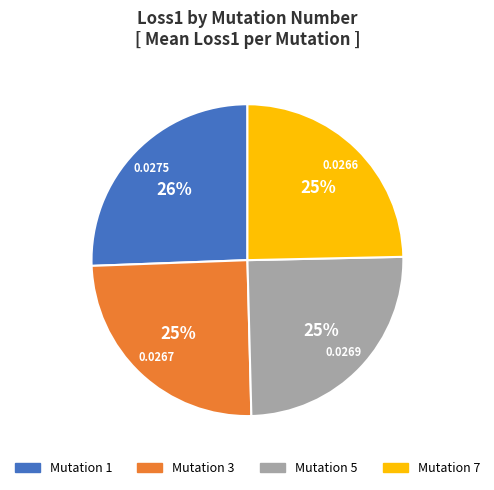

Is there any slice that represents more than half of the pie?

No